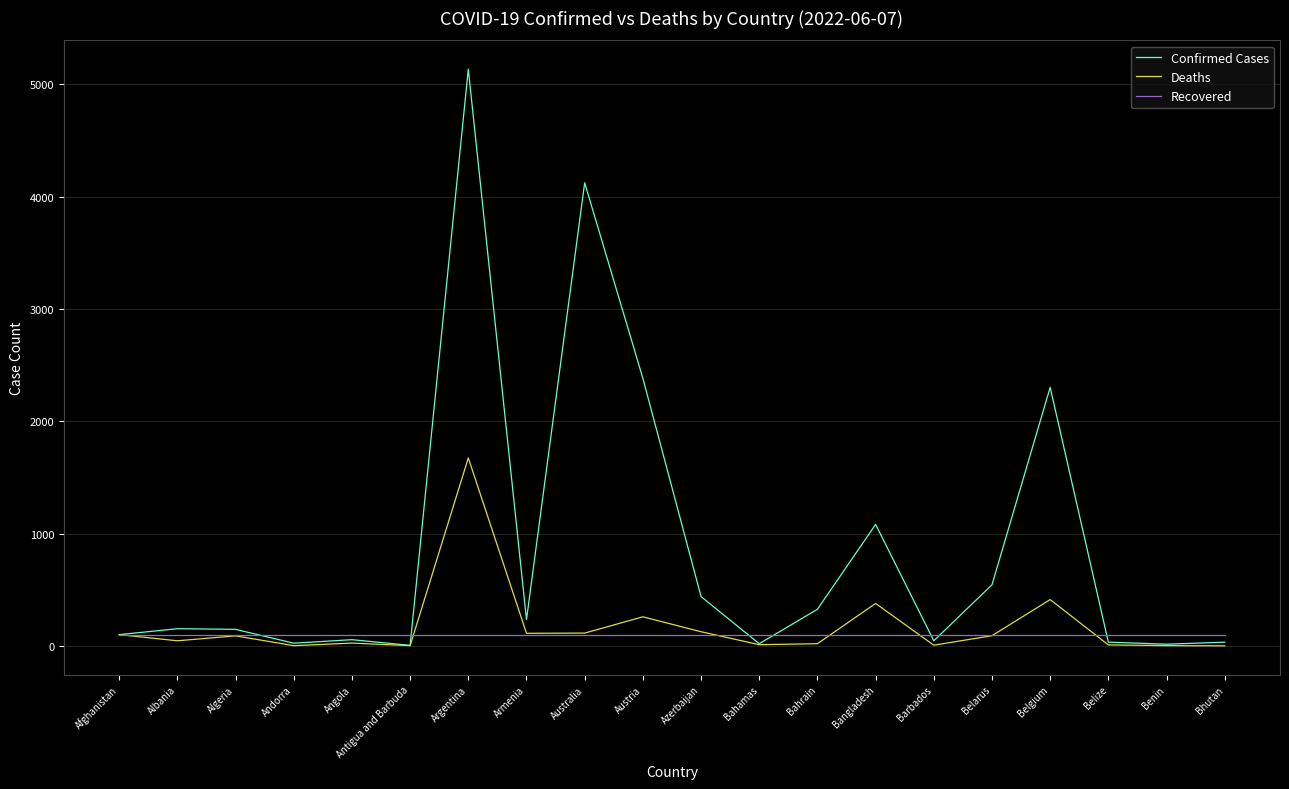

The Deaths series shows 428.4 at Austria. True or false?

False